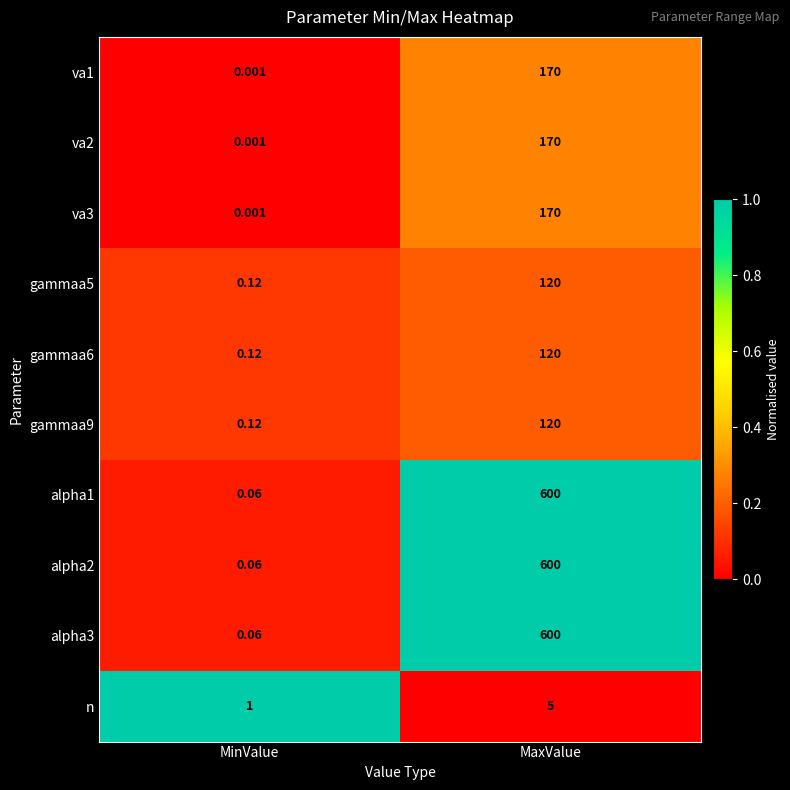

Which category has the lowest value in the alpha2 series?

MinValue